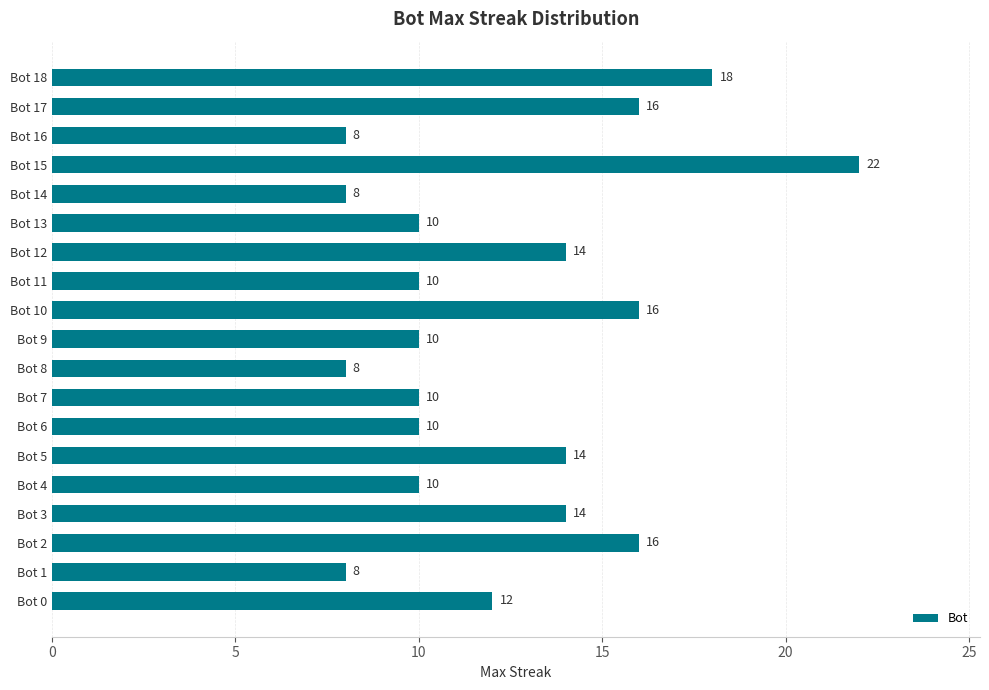

What is the change in value from Bot 5 to Bot 18?

+4